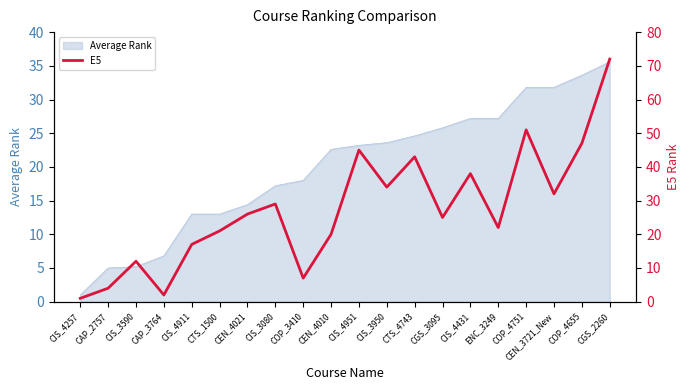

What is the maximum value shown in the chart?

72